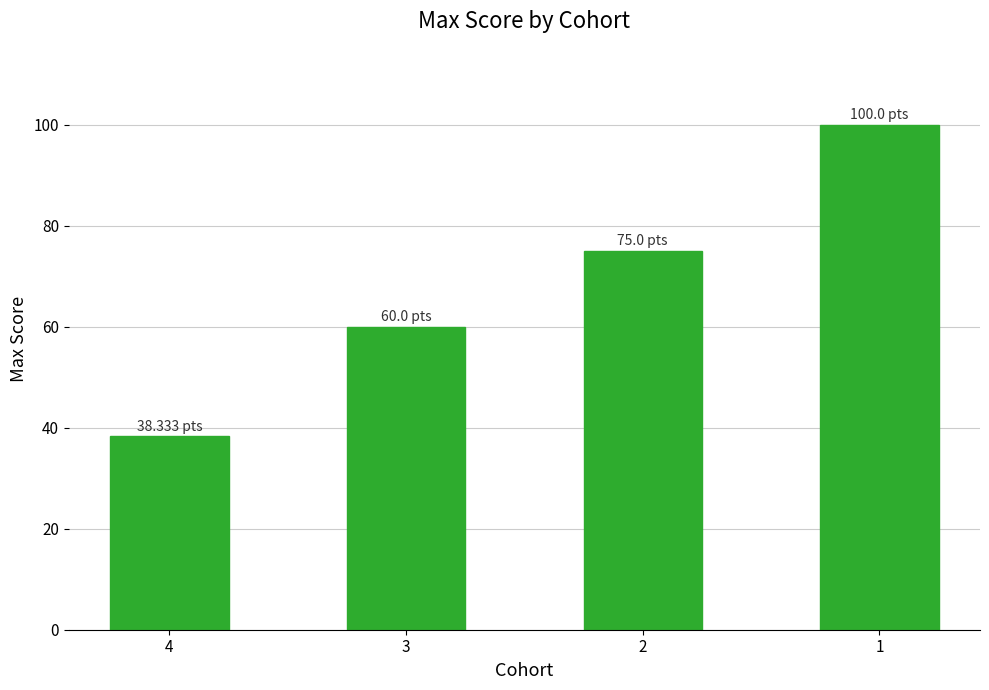

Rank the categories by value from lowest to highest.

4, 3, 2, 1